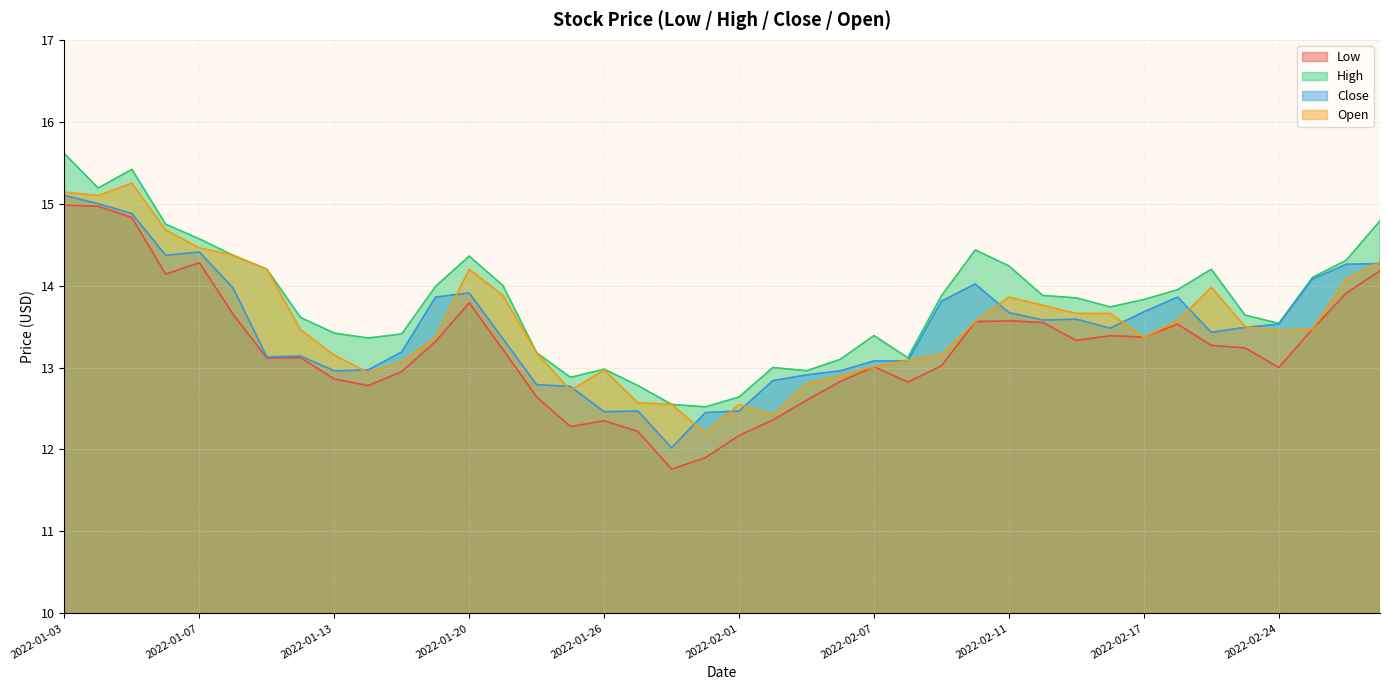

How many lines are shown in the chart?

4